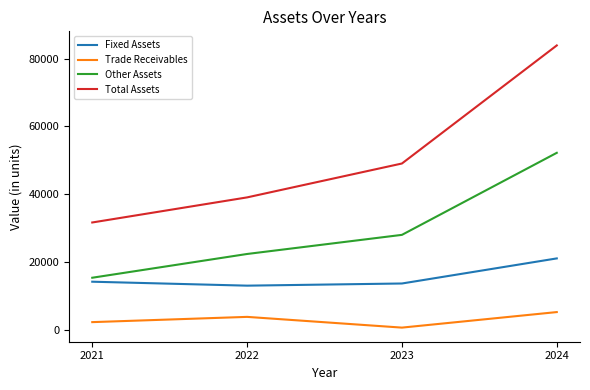

How many series are shown in this chart?

4